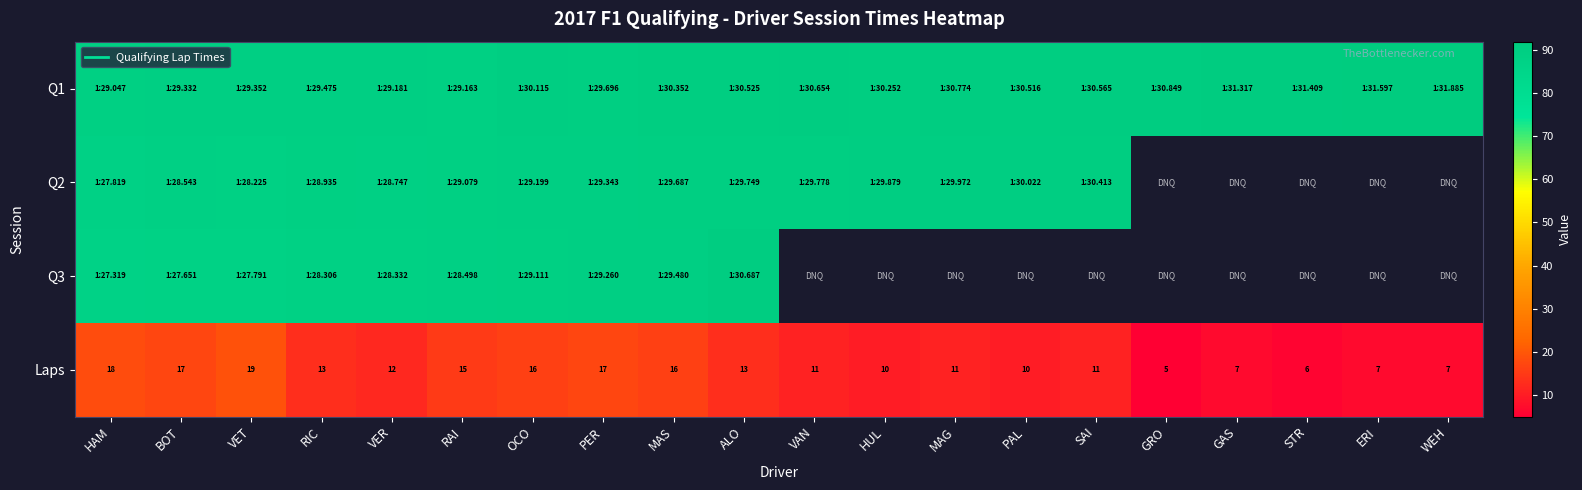

How many data points in Q1 are less than 90?

7